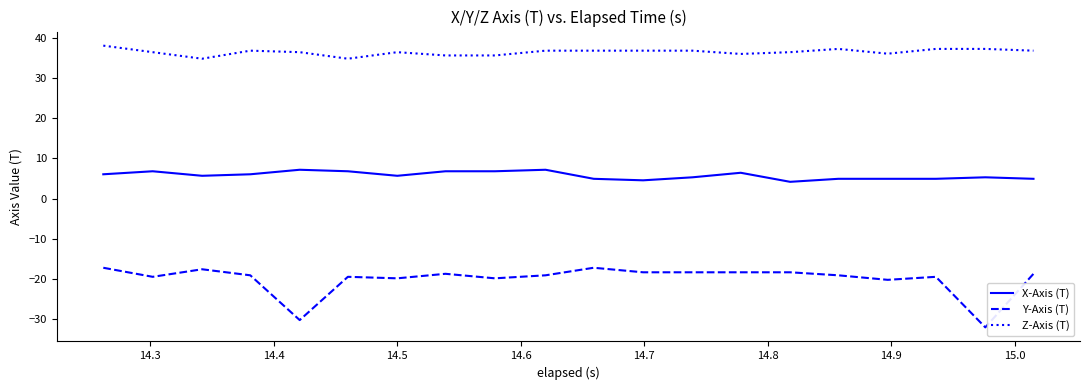

Rank the series by their average value, from lowest to highest.

Y-Axis (T), X-Axis (T), Z-Axis (T)